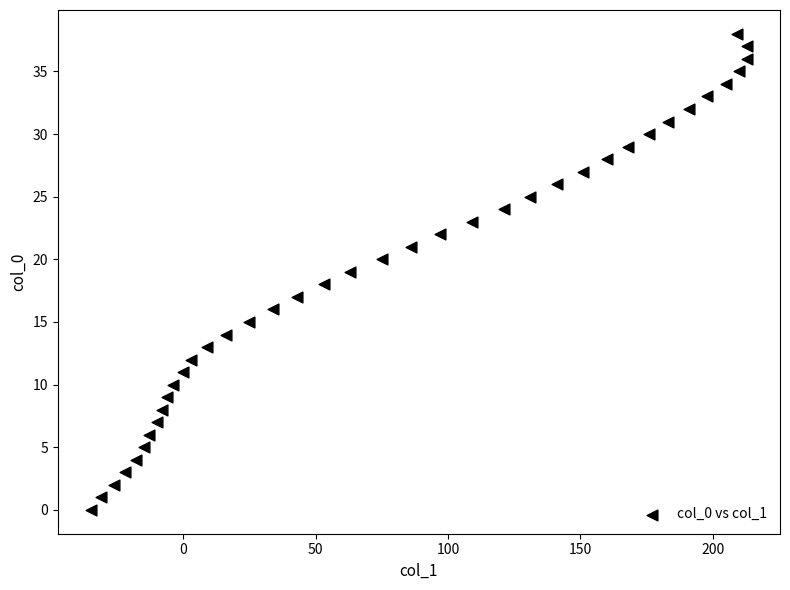

What is the range of Y values (max minus min)?

38